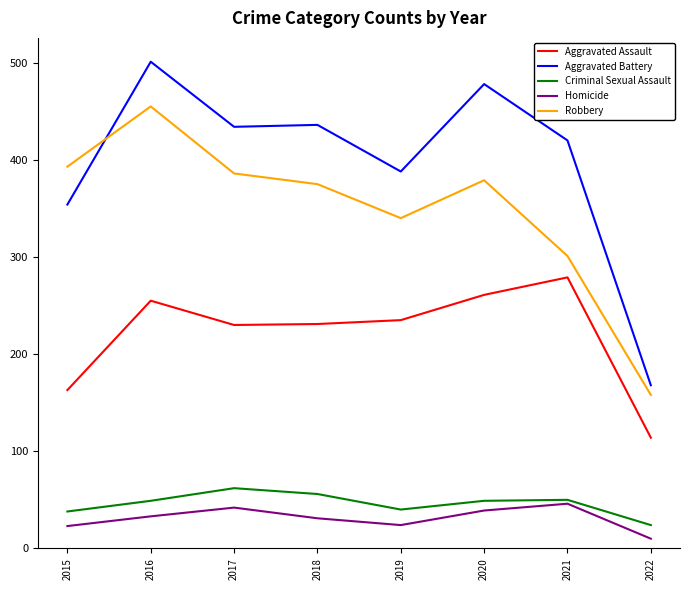

Where is Robbery nearest to the value 306?

2021